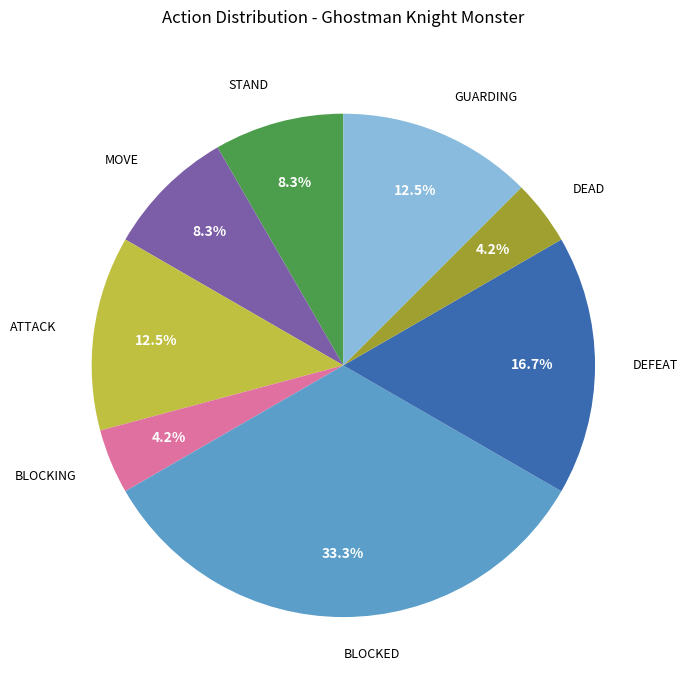

Which slice is the largest?

BLOCKED